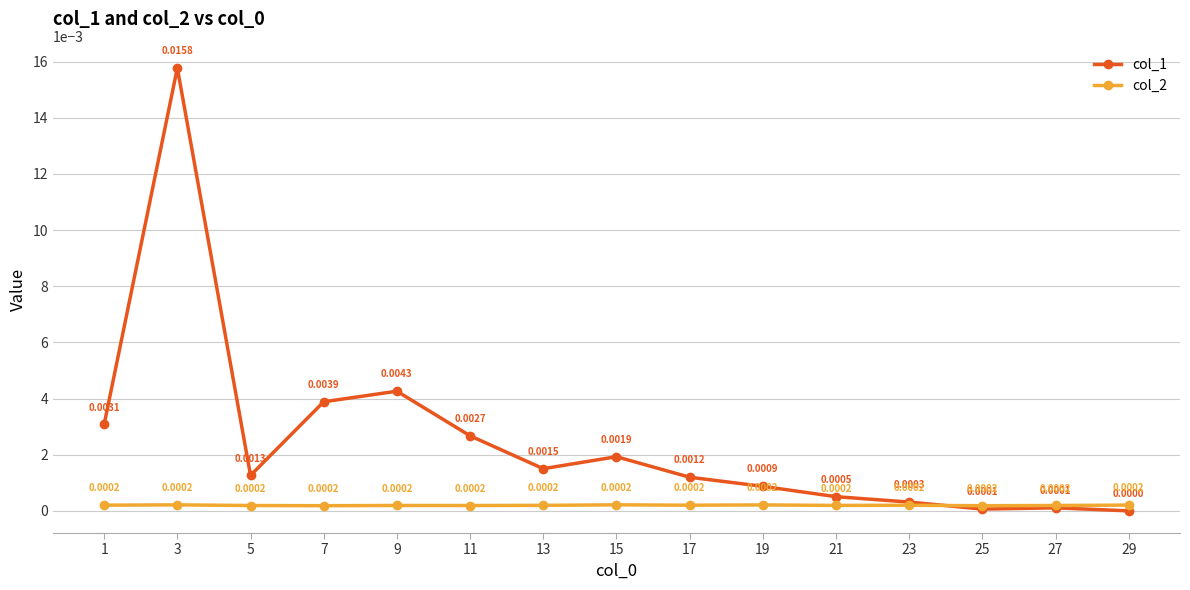

Which series has the largest range (max minus min)?

col_1